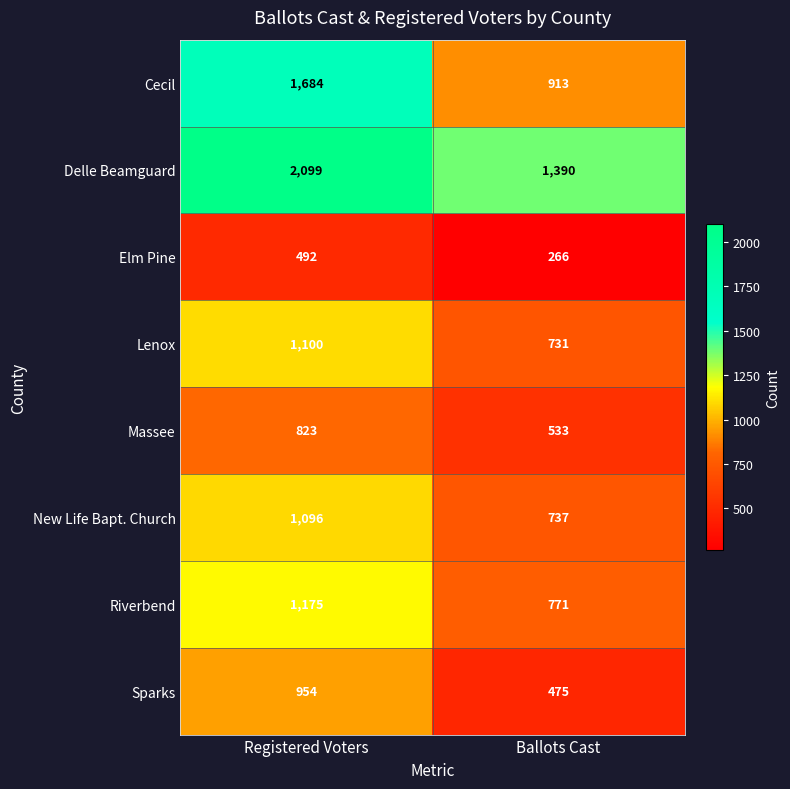

Reading left to right, transcribe all the data shown in this chart.

Cecil: Registered Voters=1684	Ballots Cast=913
Delle Beamguard: Registered Voters=2099	Ballots Cast=1390
Elm Pine: Registered Voters=492	Ballots Cast=266
Lenox: Registered Voters=1100	Ballots Cast=731
Massee: Registered Voters=823	Ballots Cast=533
New Life Bapt. Church: Registered Voters=1096	Ballots Cast=737
Riverbend: Registered Voters=1175	Ballots Cast=771
Sparks: Registered Voters=954	Ballots Cast=475